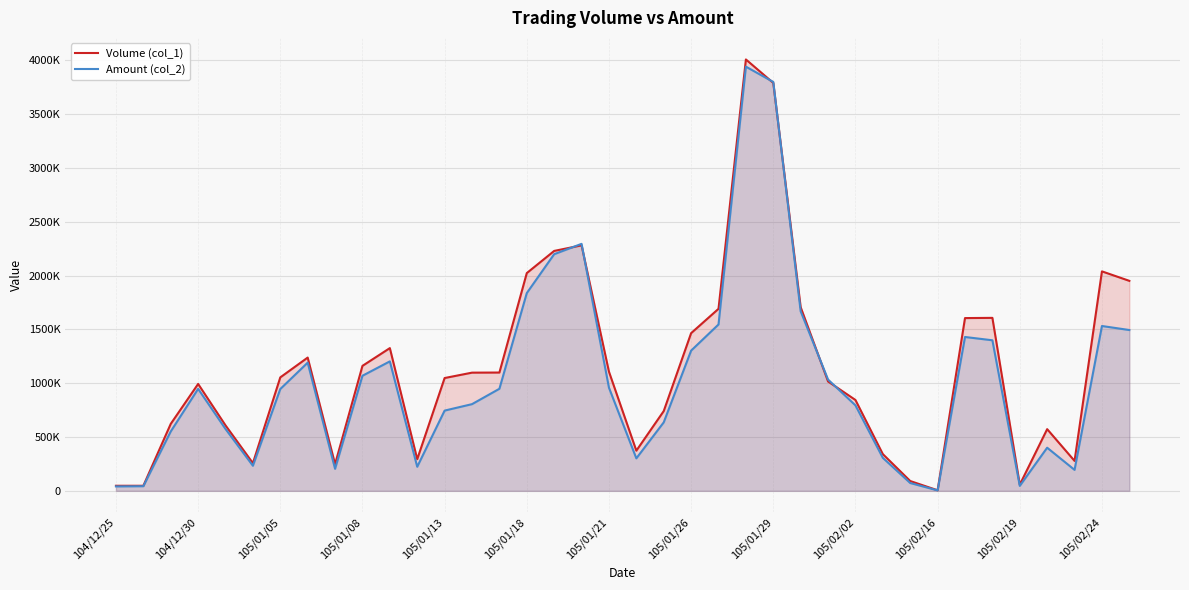

What is the lowest value of the Volume (col_1) series?

5000